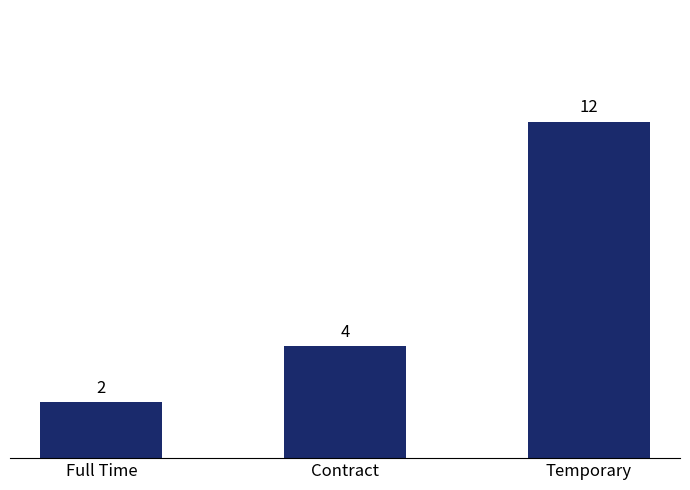

What is the label of the 2nd bar from the left?

Contract